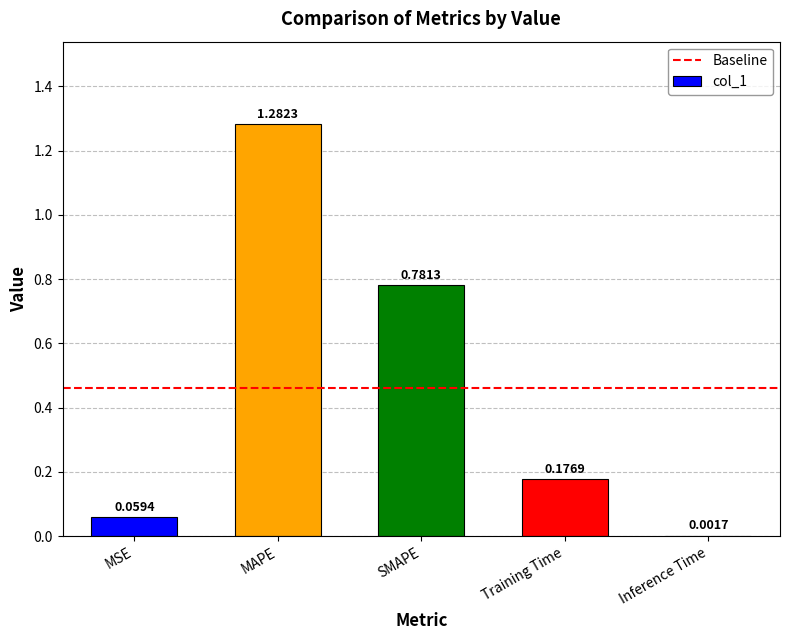

Which label corresponds to the largest value in the chart?

MAPE